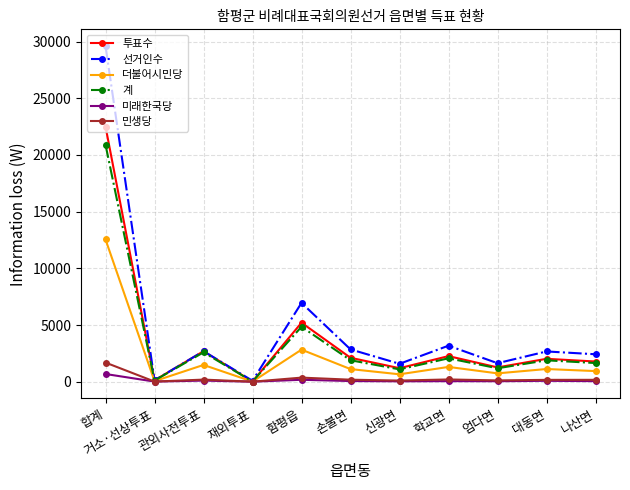

What is the maximum value shown in the chart?

29602